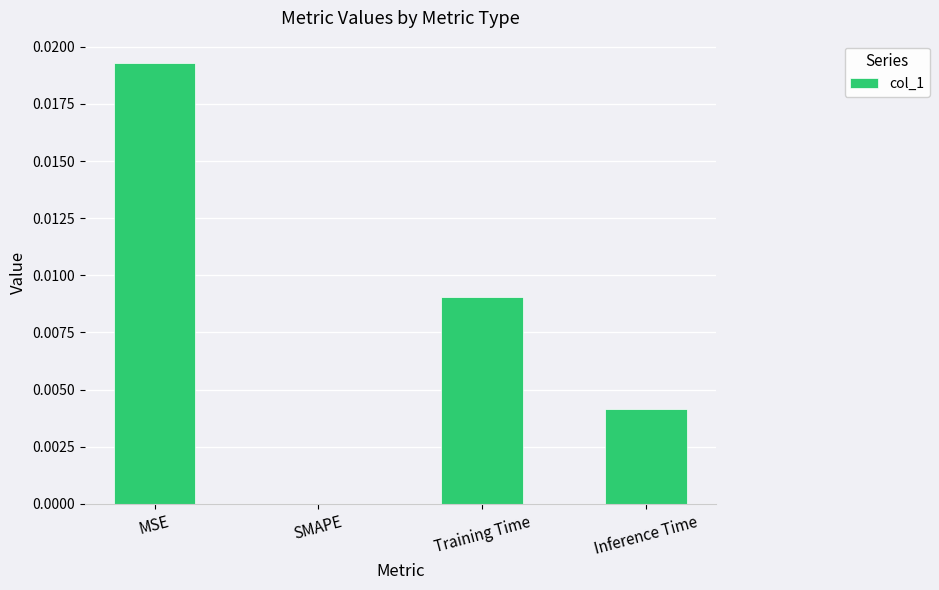

Which label corresponds to the largest value in the chart?

MSE